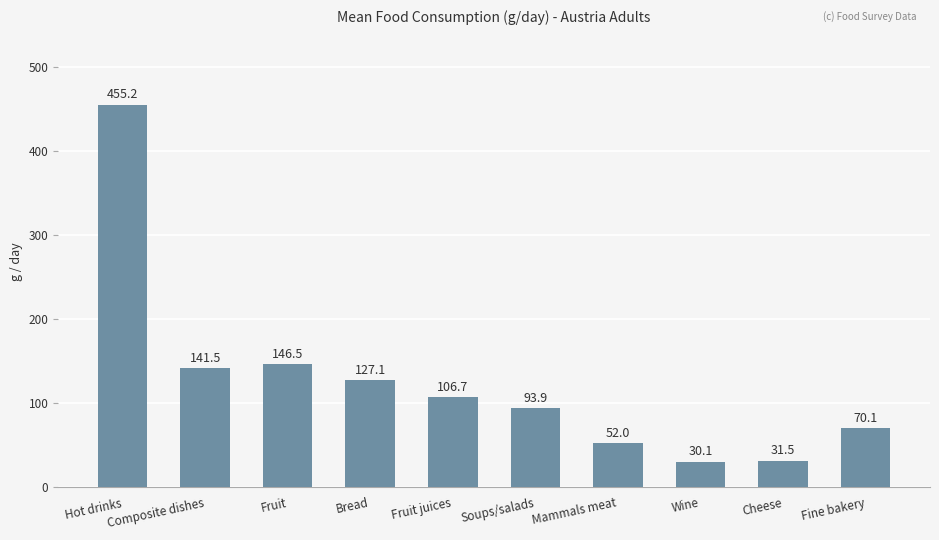

What is the difference between the maximum and minimum values?

425.1